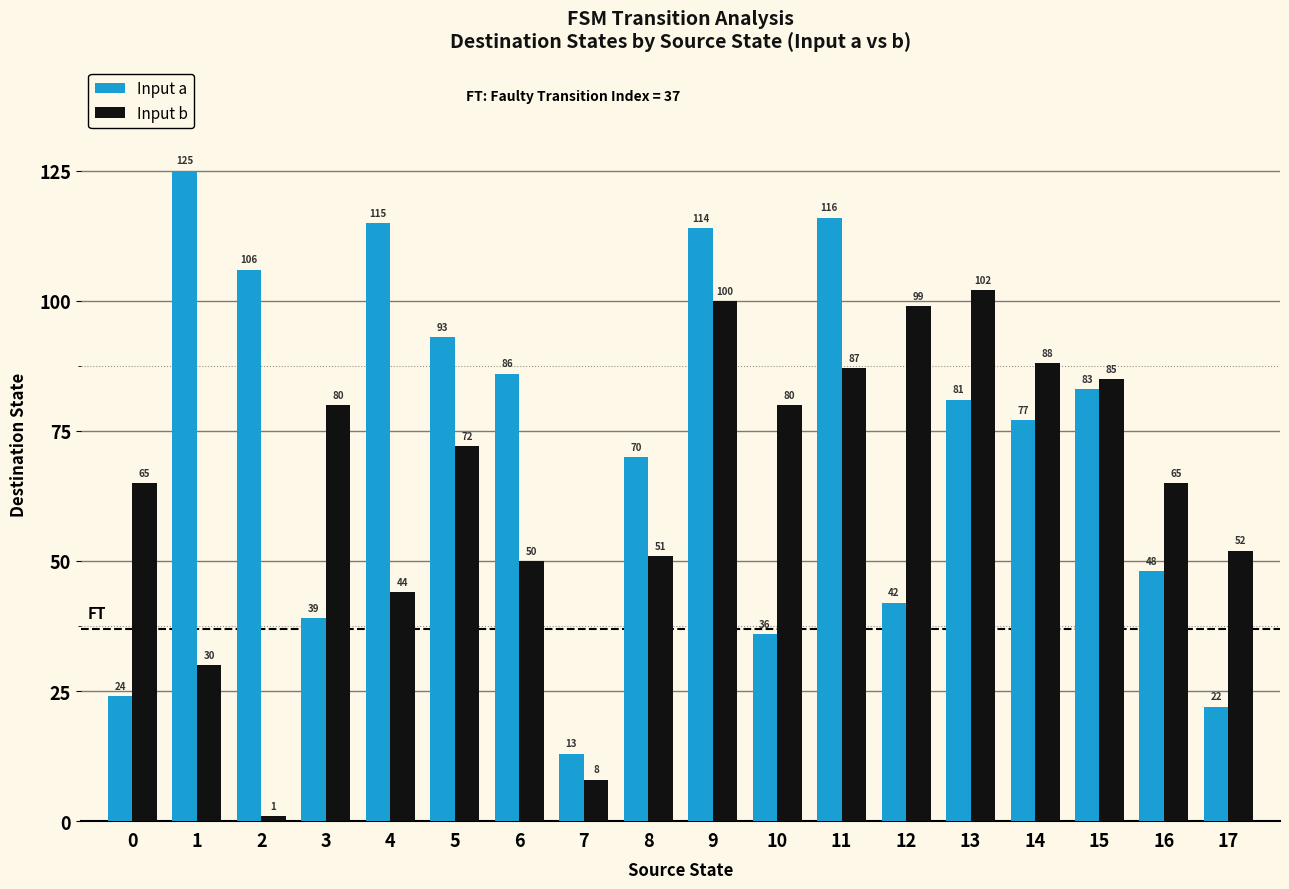

What are all the series names shown in the legend?

Input a, Input b